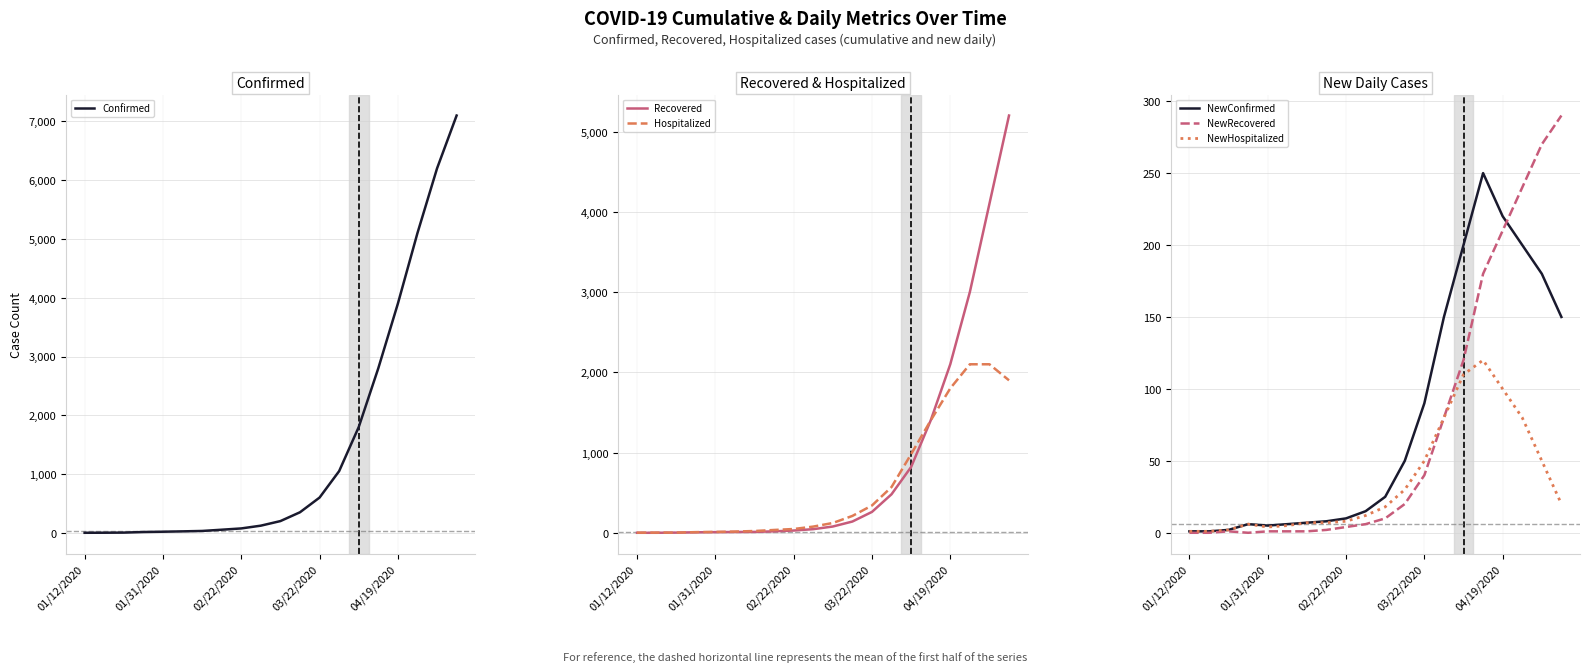

True or false: Recovered has a value of 1452 at 14.

False